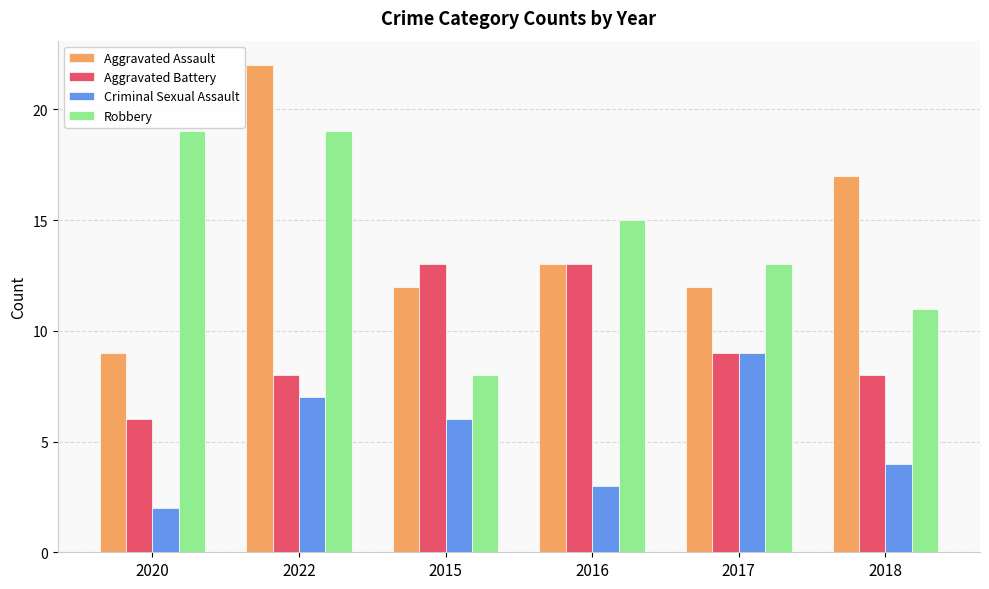

What is the sum of all Aggravated Battery values?

57